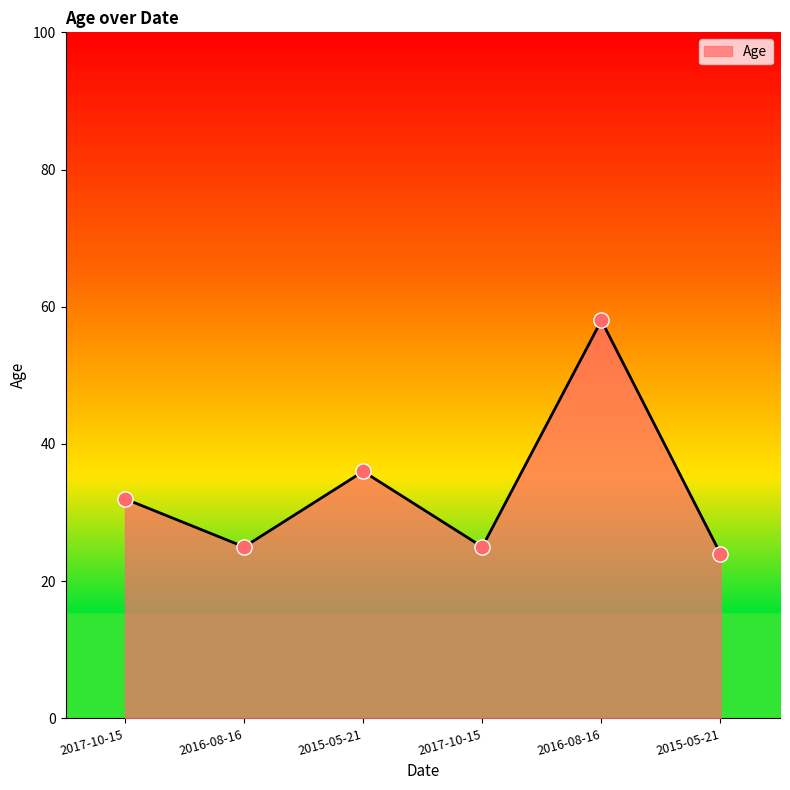

Which has a higher value, 2015-05-21 or 2016-08-16?

2016-08-16